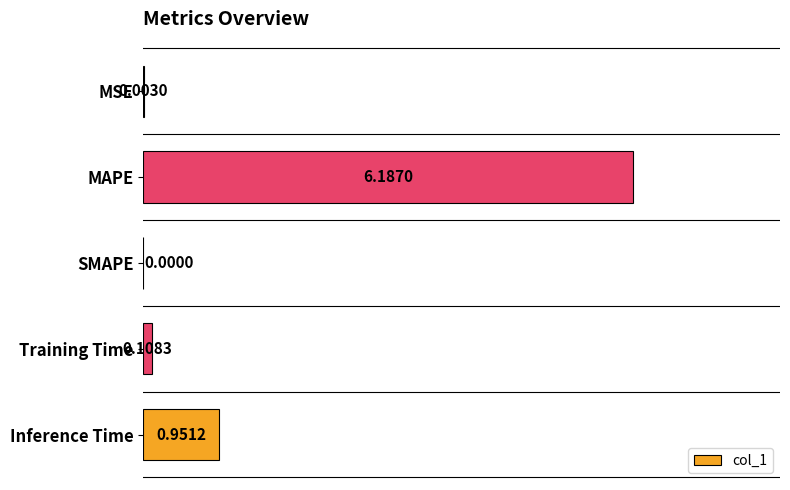

At which label is the value closest to 3?

Inference Time